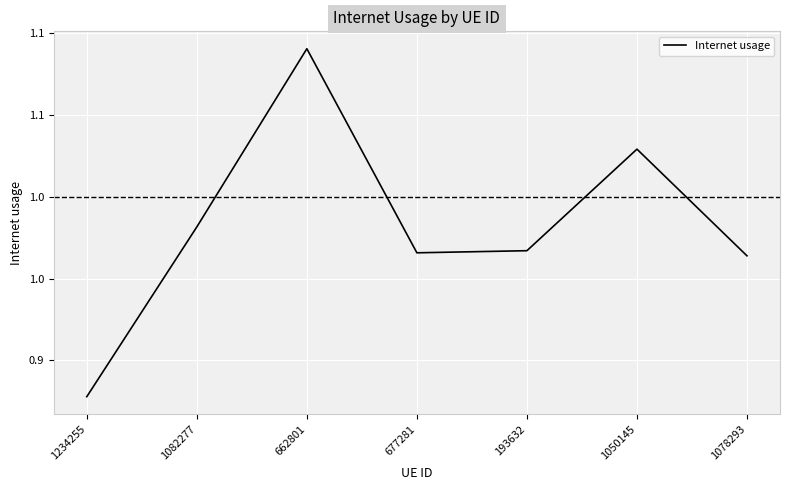

Rank the categories by value from lowest to highest.

1234255, 1078293, 677281, 193632, 1082277, 1050145, 662801